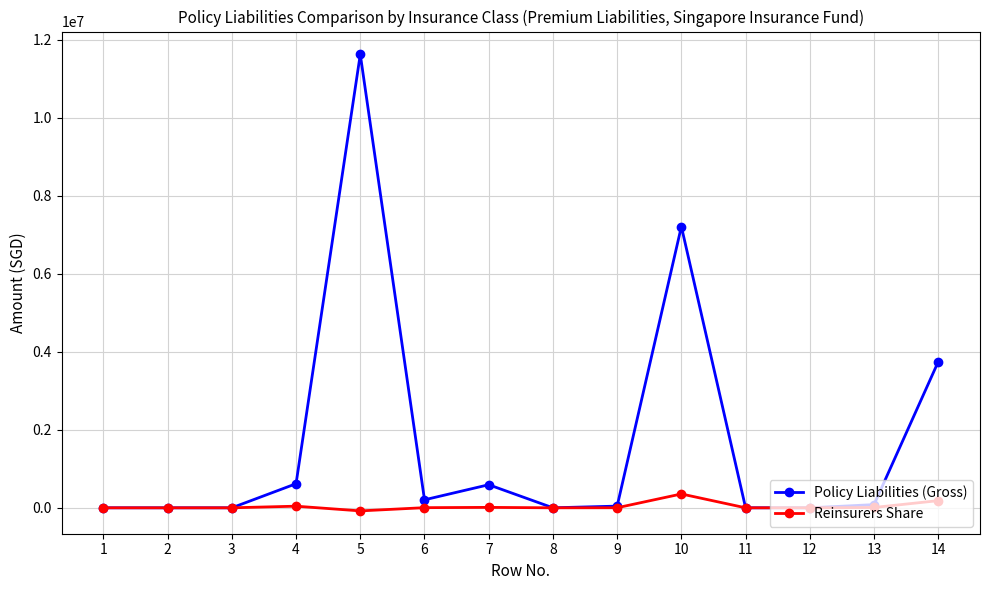

True or false: Policy Liabilities (Gross) has a value of 3743812 at 14.

True